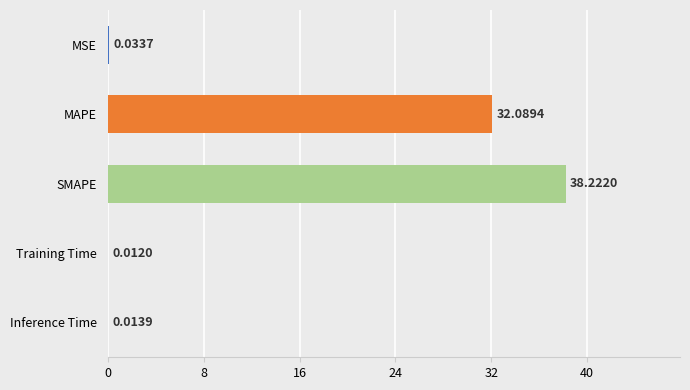

What is the change in value from MAPE to SMAPE?

+6.1